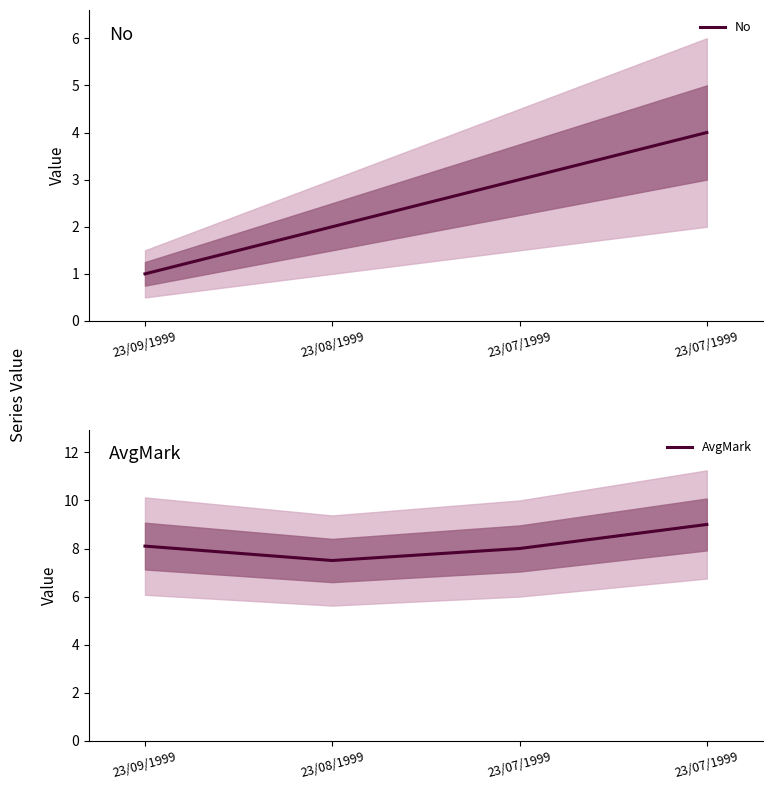

How many values in the No series are below 3?

2